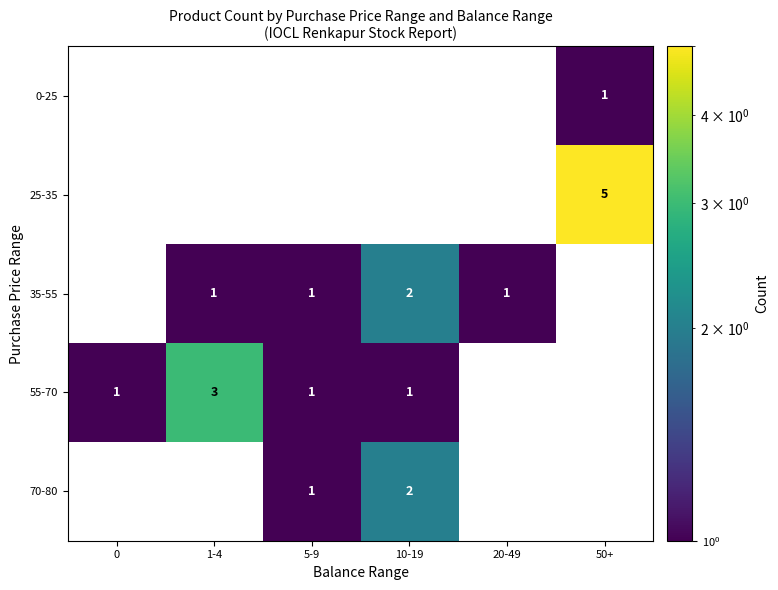

Is it true that 55-70 equals 1 at 10-19?

True